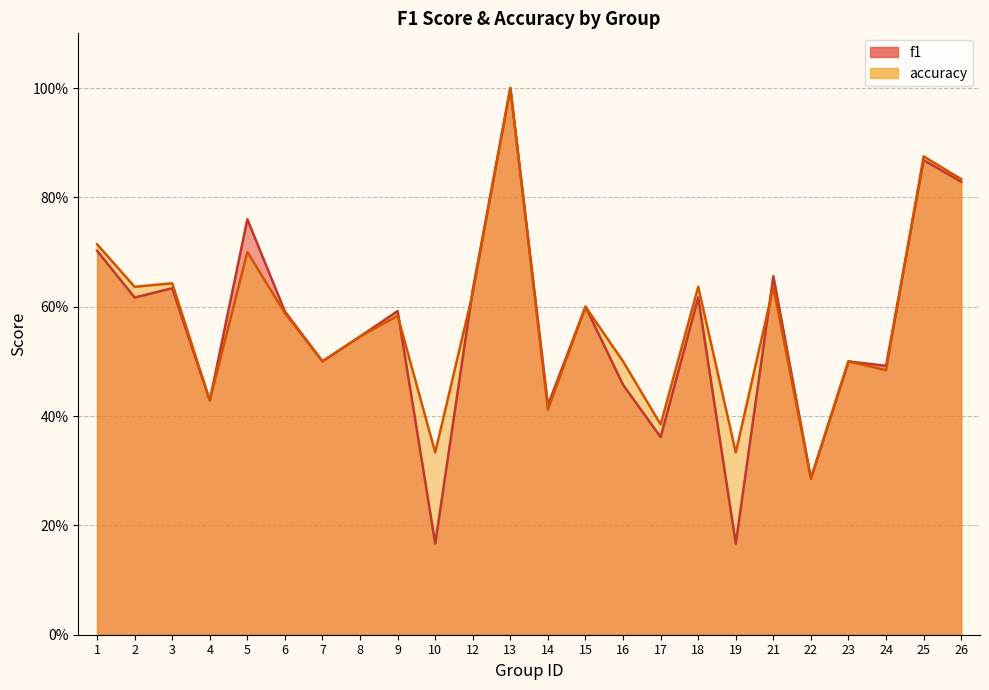

True or false: accuracy and f1 intersect in this chart.

True